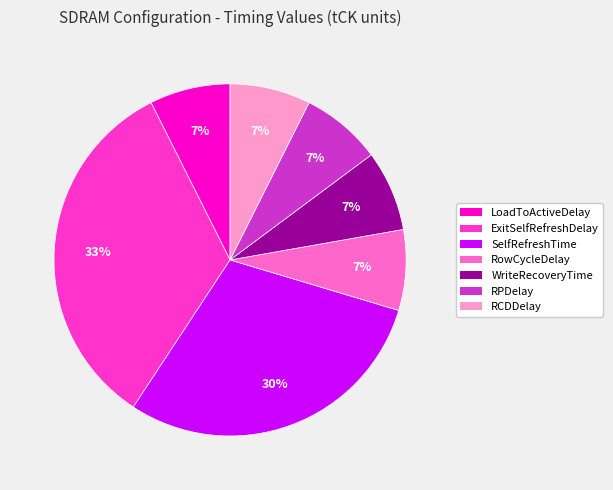

The RCDDelay slice represents 20% of the pie. True or false?

False